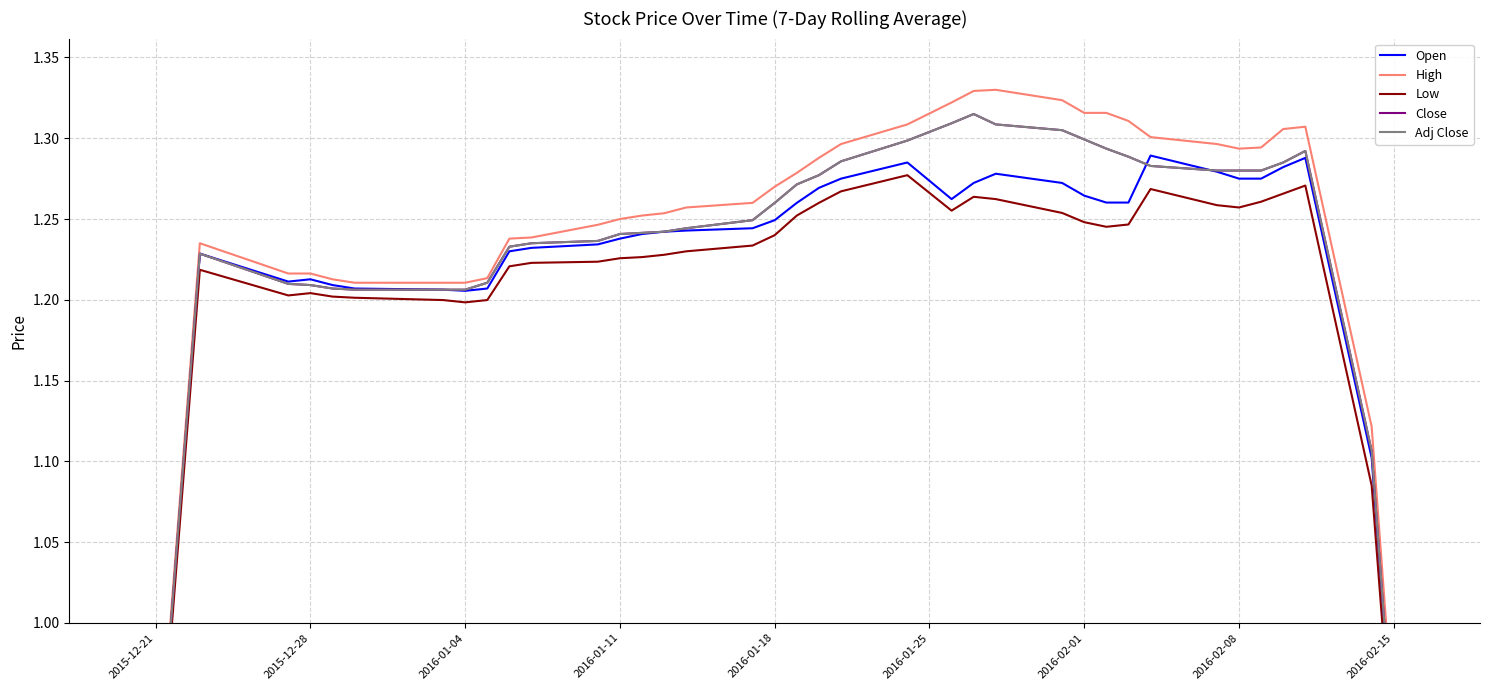

True or false: Low has more than 1 interior local peaks.

True